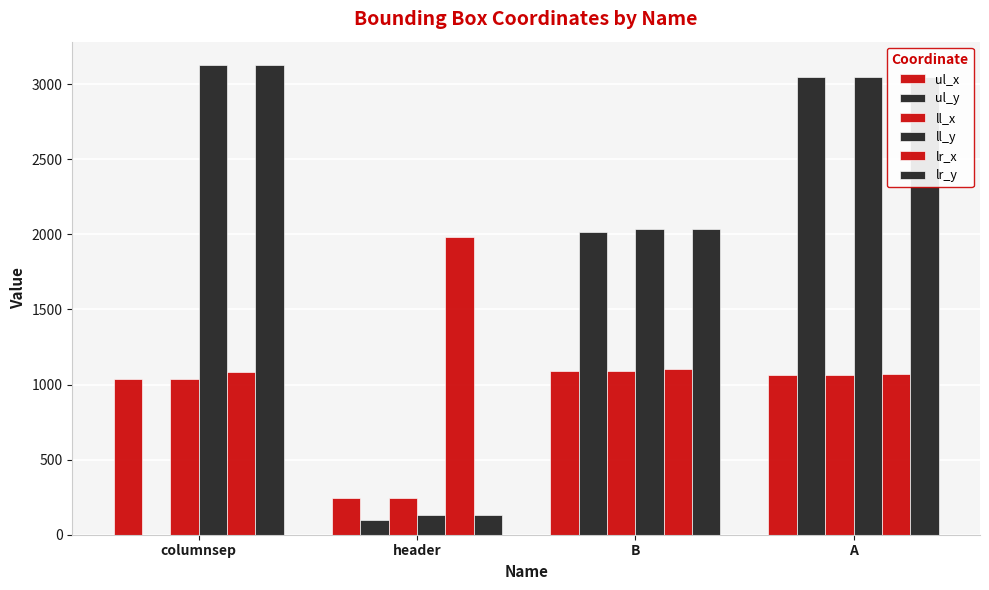

What is the sum of all ll_y values?

8338